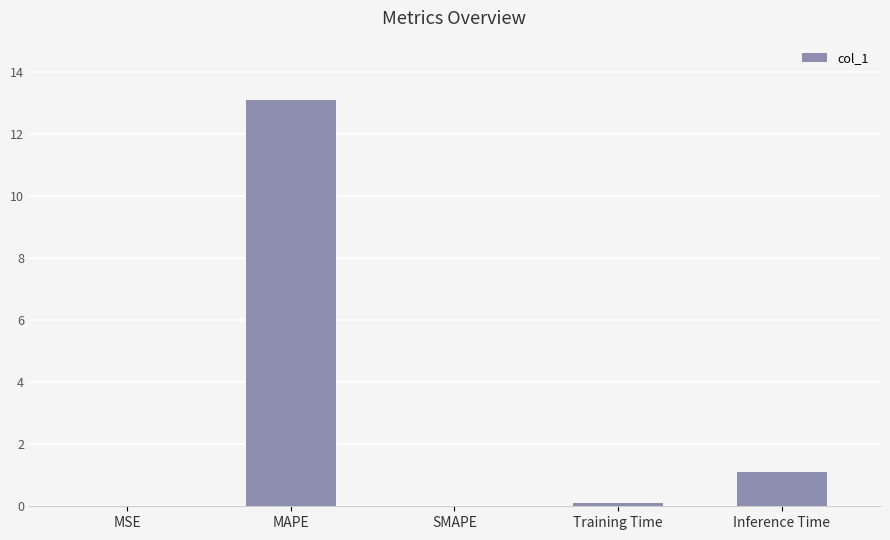

How many series are shown in this chart?

1